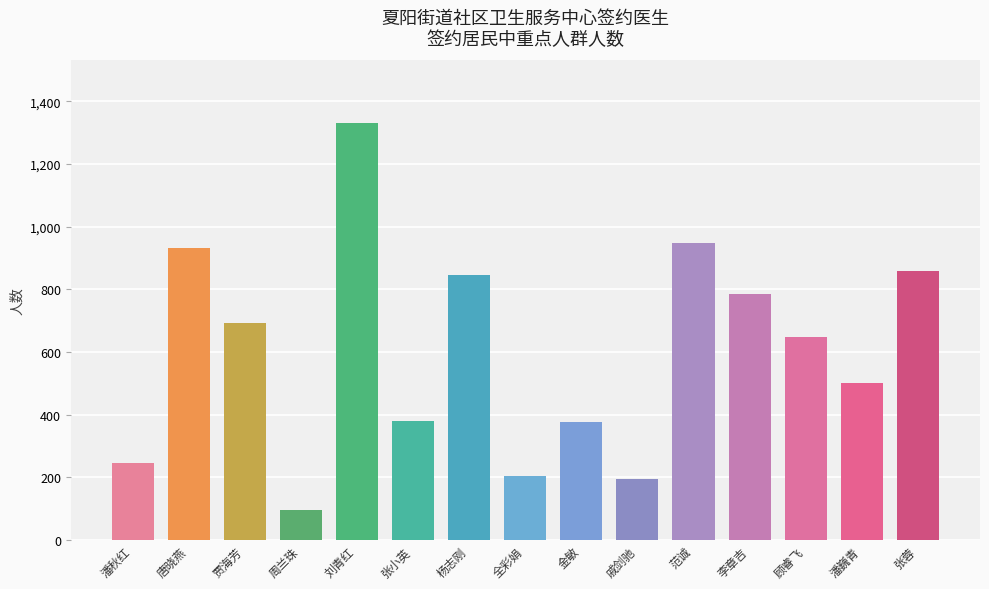

The chart shows a value of 148 at 周兰珠. True or false?

False